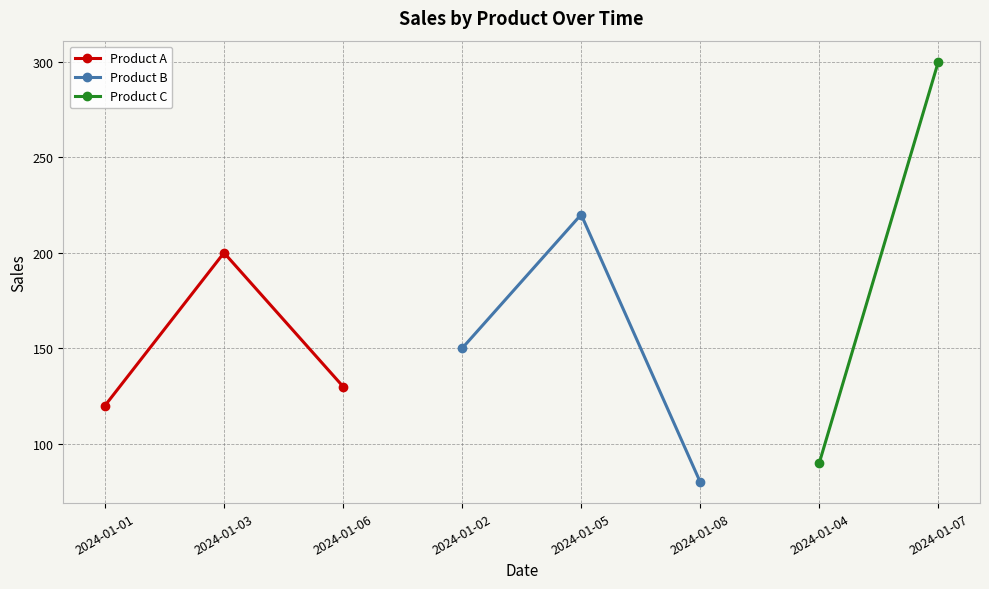

What is the maximum value for Product A?

200